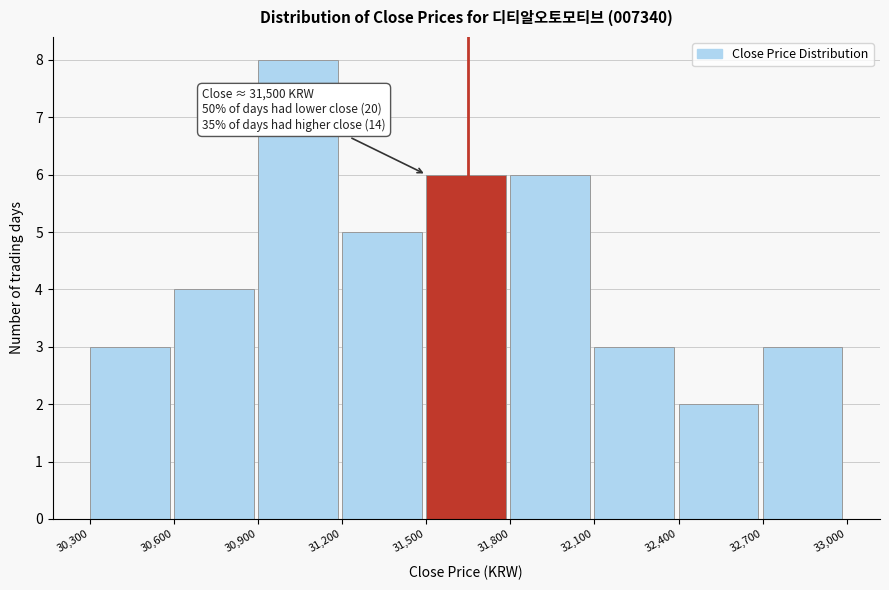

Which range on the x-axis has the tallest bar?

30,900 to 31,200